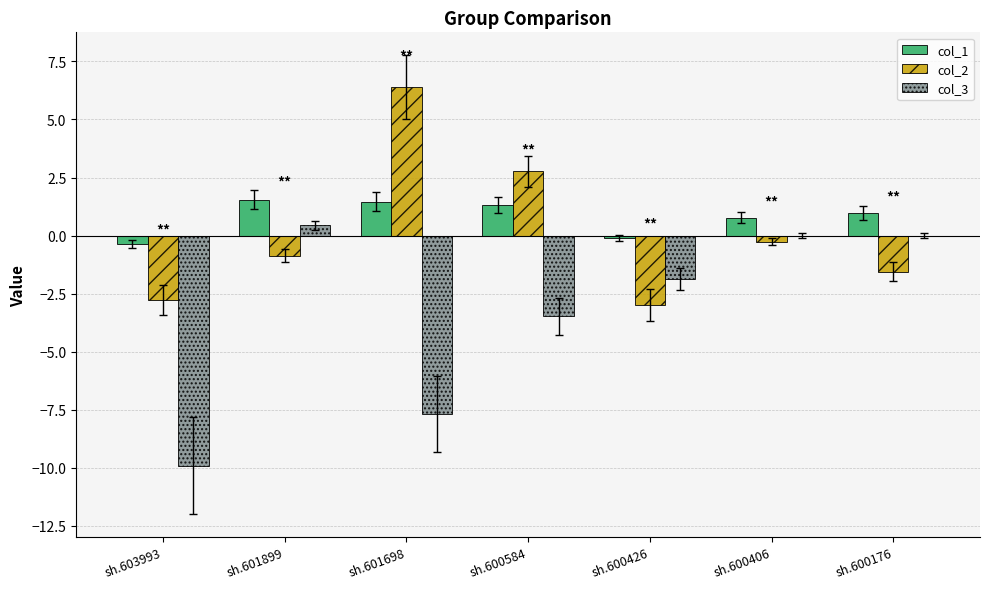

What is the total value across all series at sh.601899?

1.1